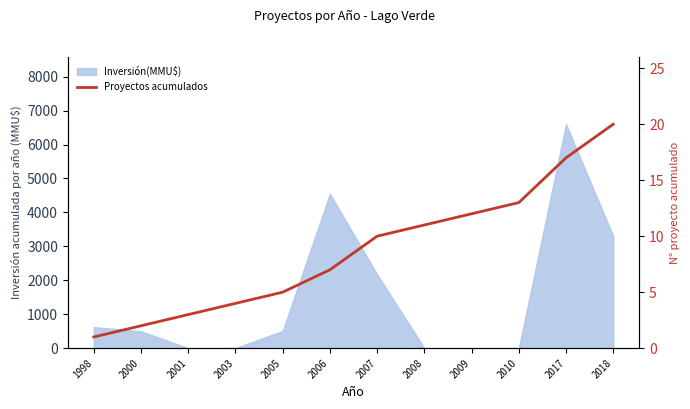

Rank the categories by value from highest to lowest.

2018, 2017, 2010, 2009, 2008, 2007, 2006, 2005, 2003, 2001, 2000, 1998